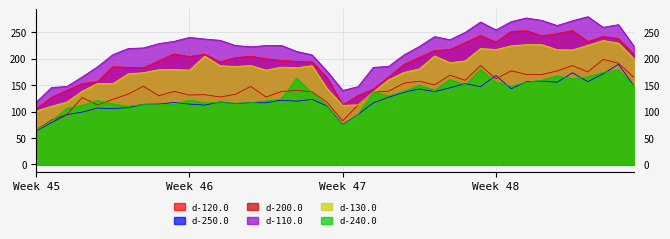

What is the total value across all series at 8?

960.1